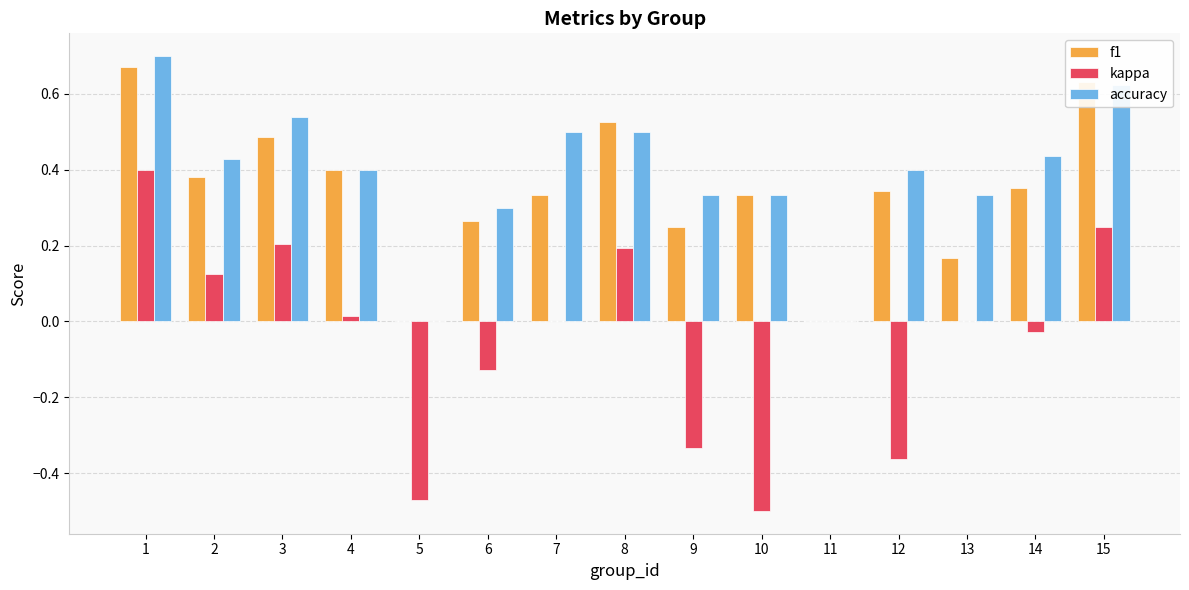

Which series has the largest total across all categories?

accuracy